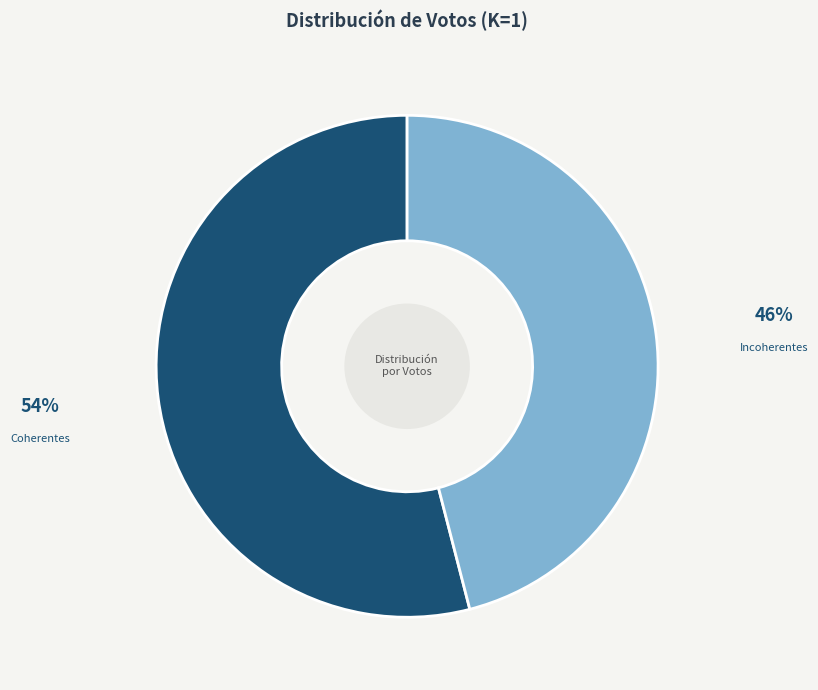

Combined, do Incoherentes and Coherentes account for over 50%?

Yes